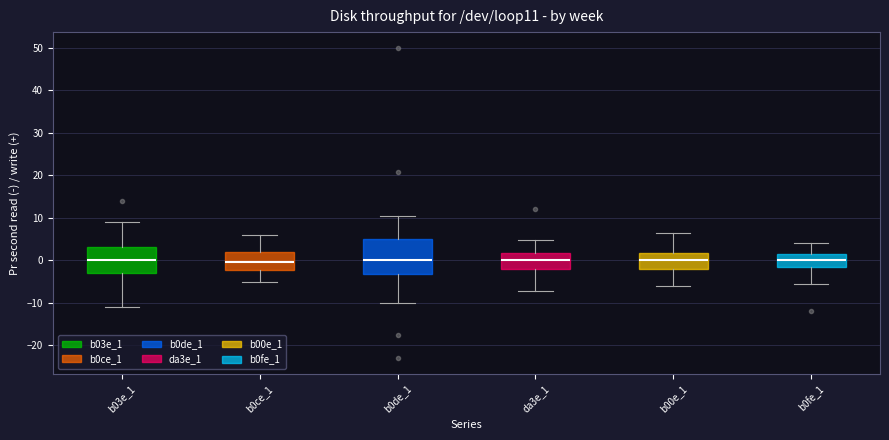

Comparing the boxes themselves (not the whiskers), which one is the tallest?

b0de_1